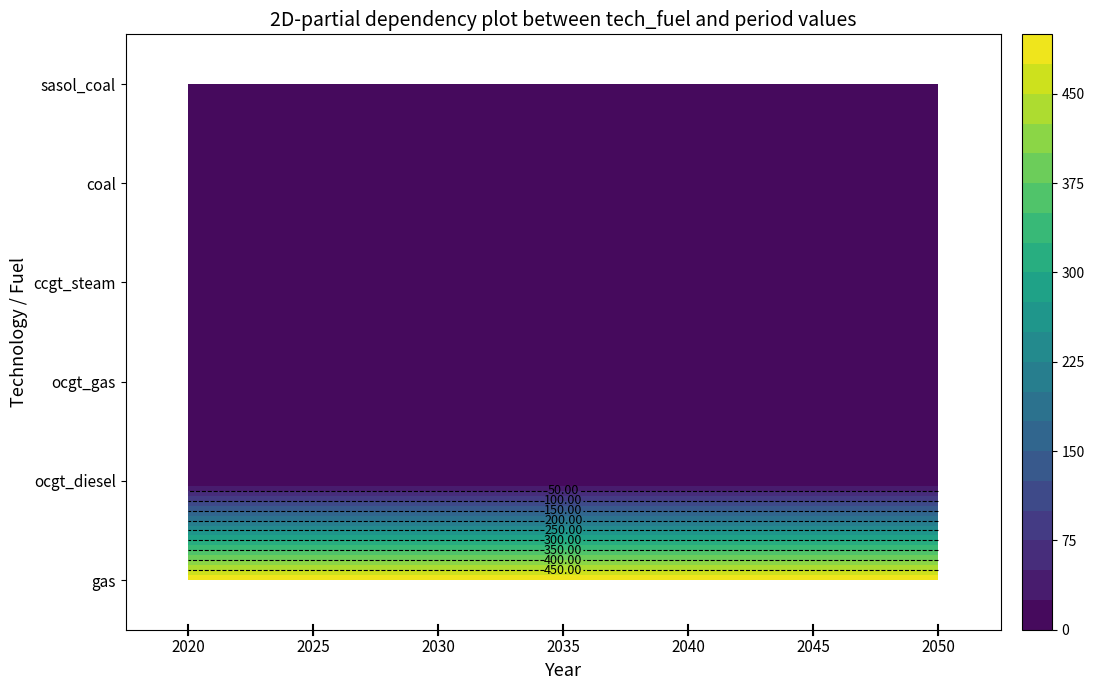

The value of gas at 2035 is 730.1. True or false?

False